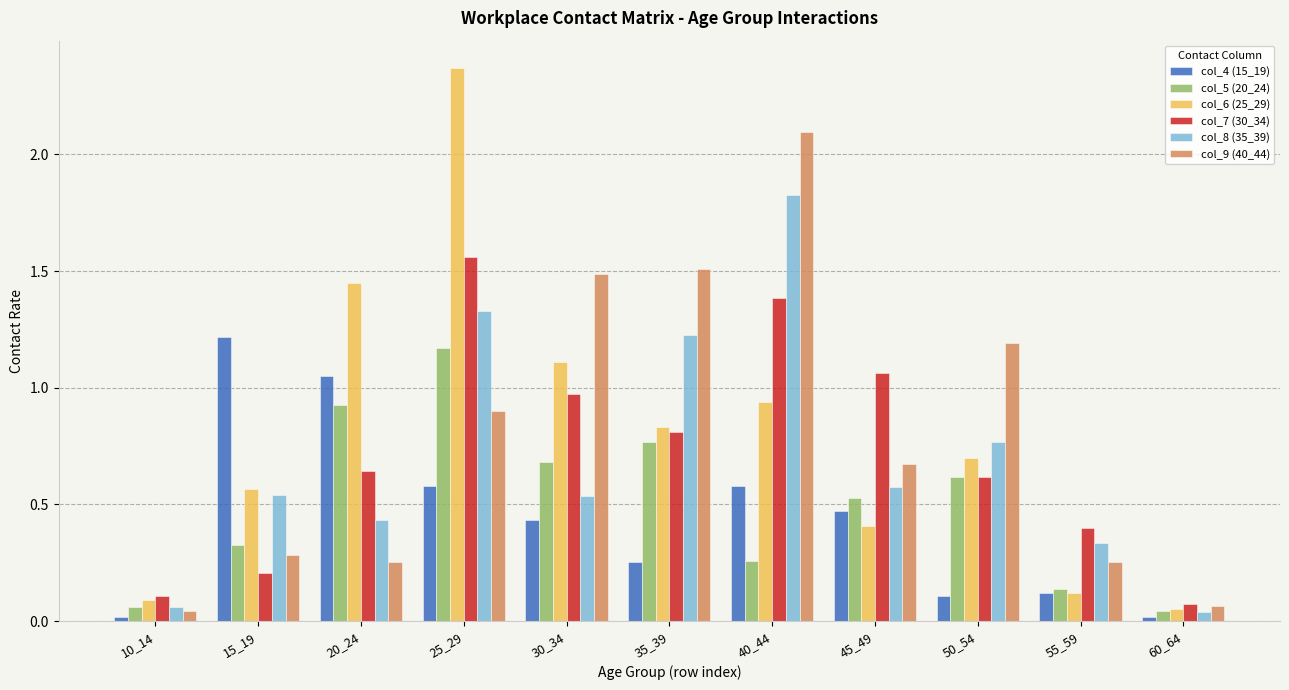

What is the sum of all col_6 (25_29) values?

8.6